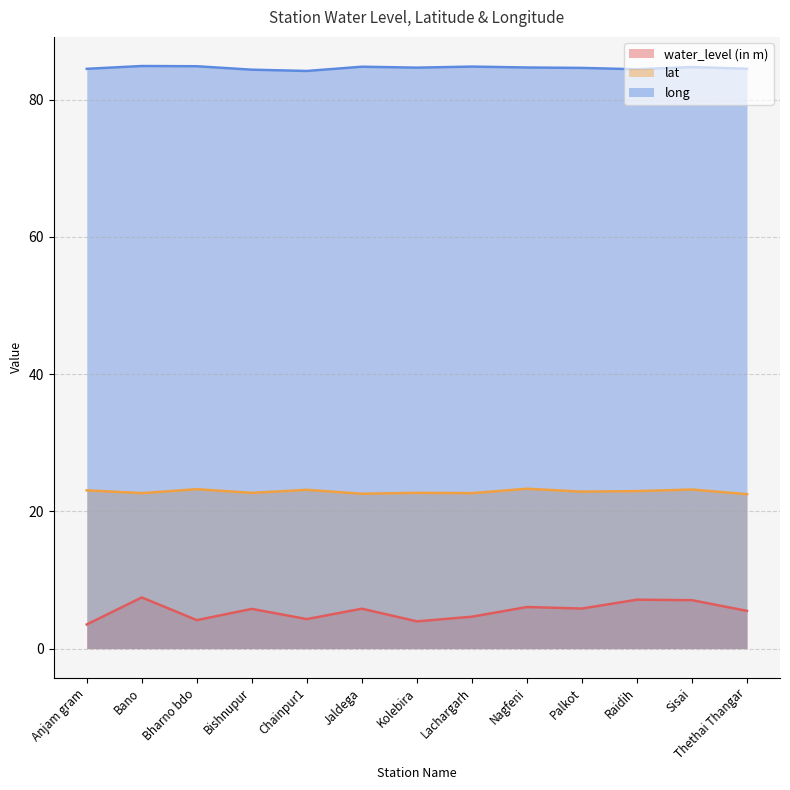

Which label corresponds to the smallest value in the chart?

Anjam gram